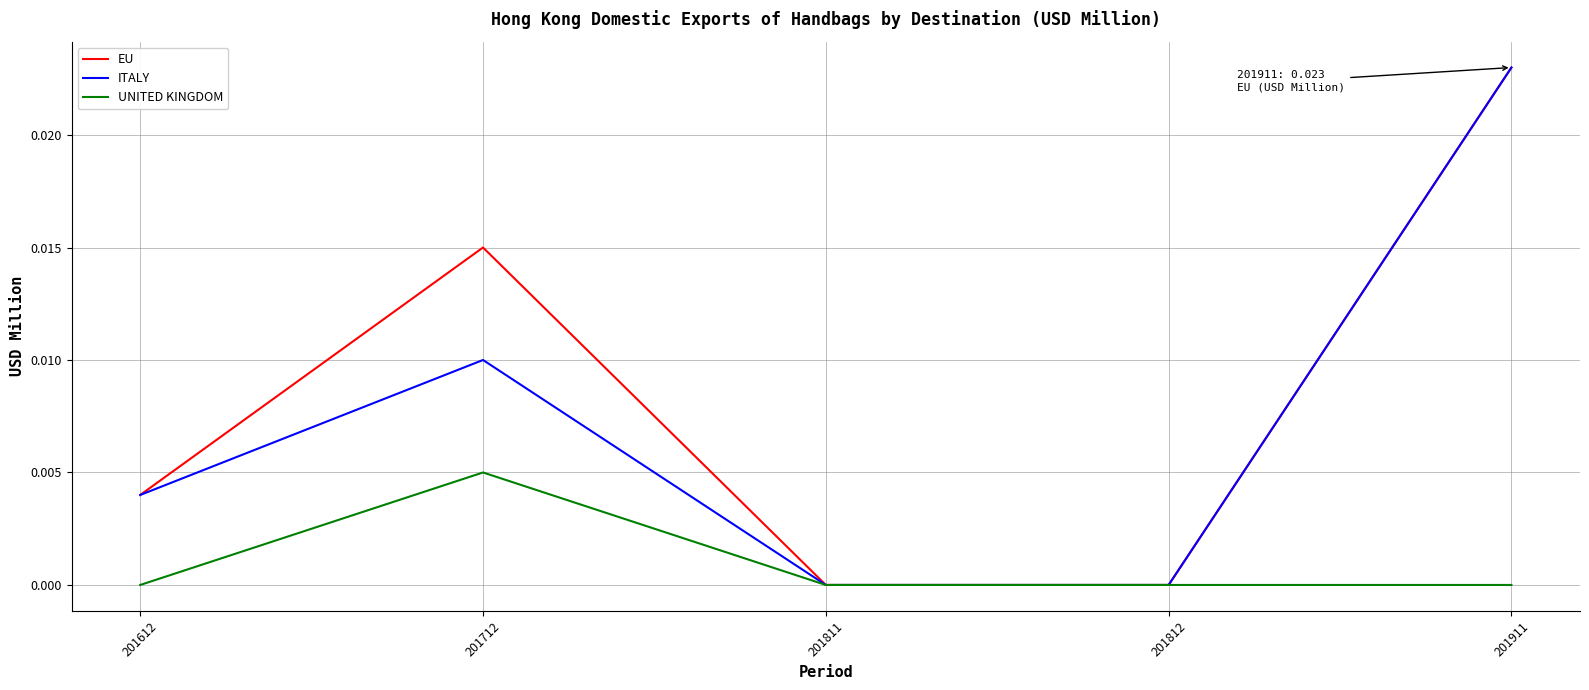

At which category does the chart reach its peak across all series?

201911